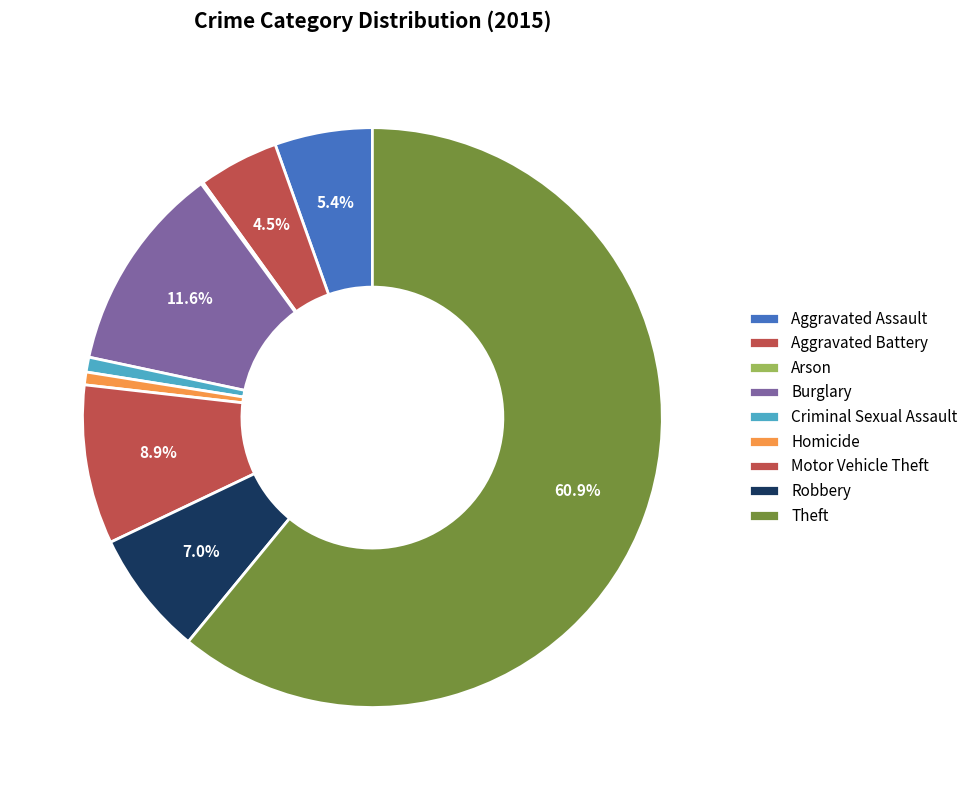

Is Theft the majority of the pie?

Yes